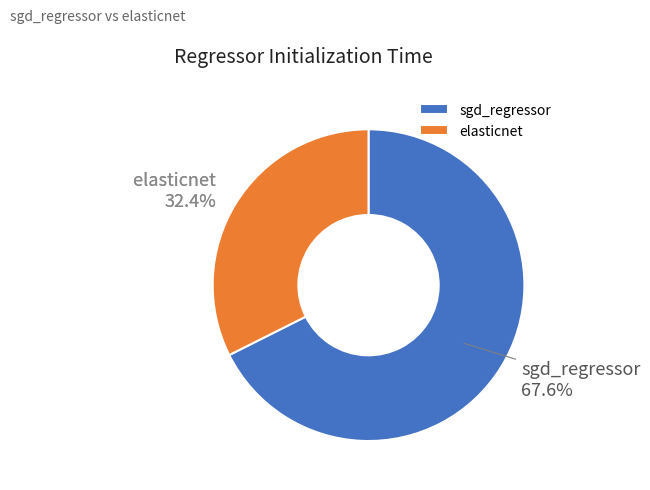

Combined, what portion of the pie is elasticnet and sgd_regressor?

100.0%